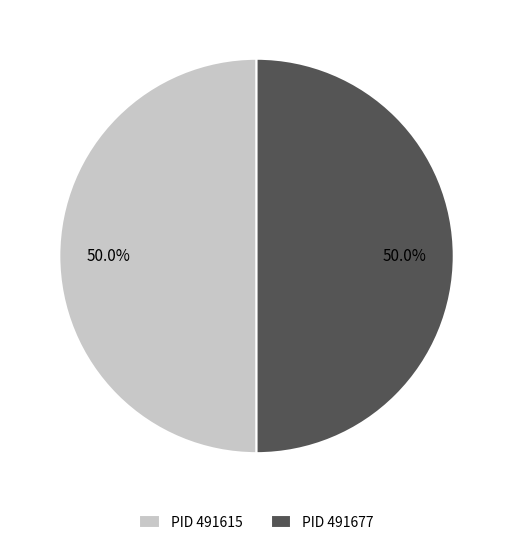

To the nearest percent, what is the difference between the largest and smallest slice percentages?

0%